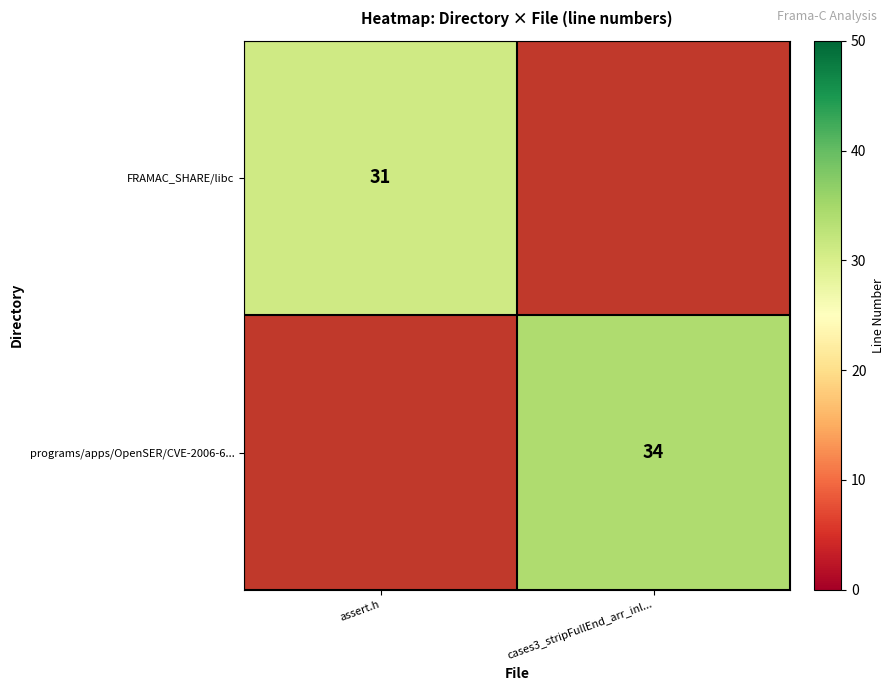

Between cases3_stripFullEnd_arr_inl... and assert.h, which is larger?

assert.h